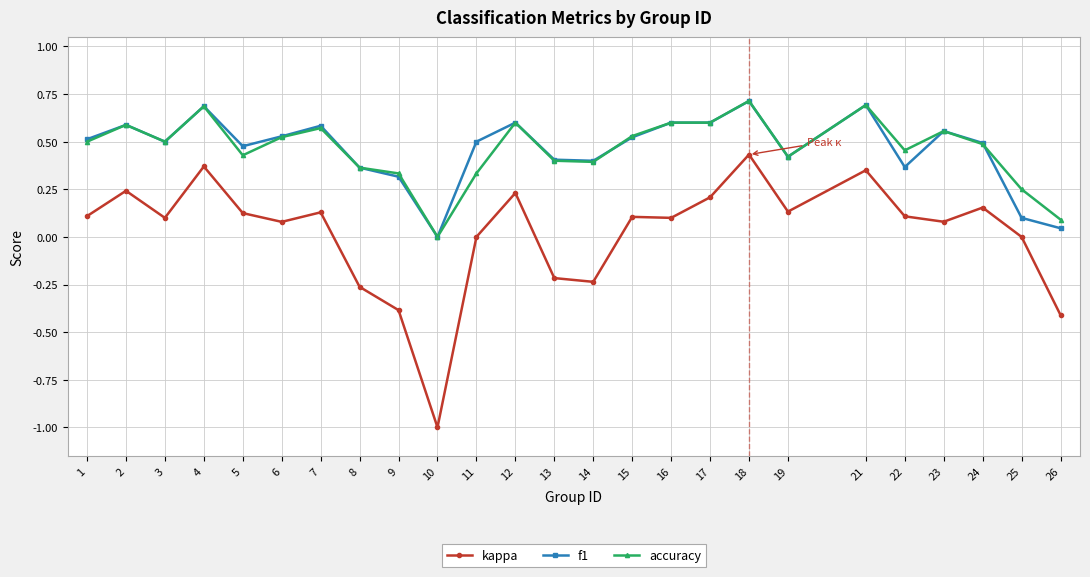

What is the value of the f1 point at the 4th from the left?

0.7